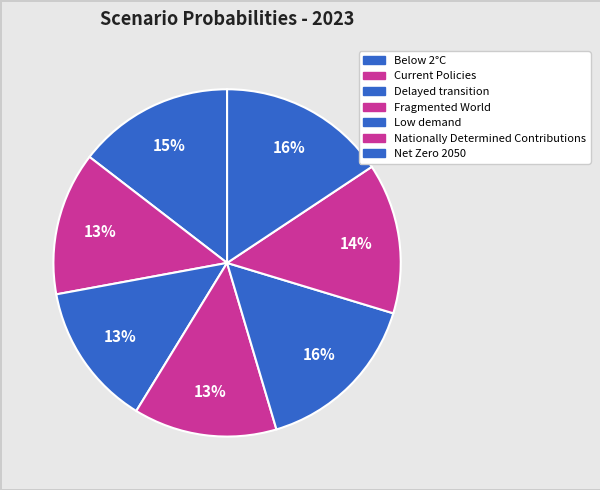

Does Fragmented World account for over 50% of the chart?

No